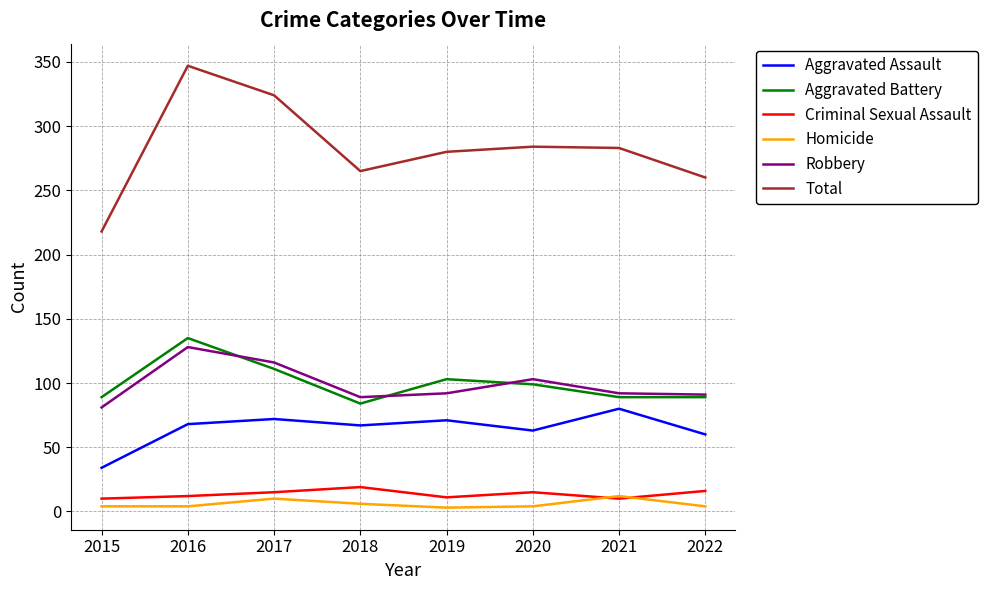

Between 2015 and 2018, which series saw the biggest shift?

Total